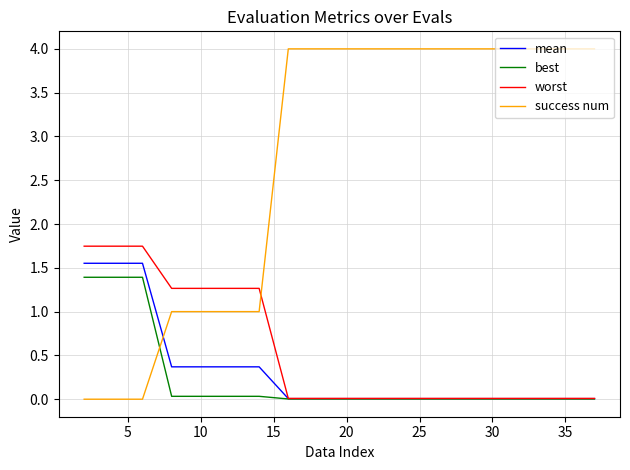

Which series has the widest spread of values?

success num